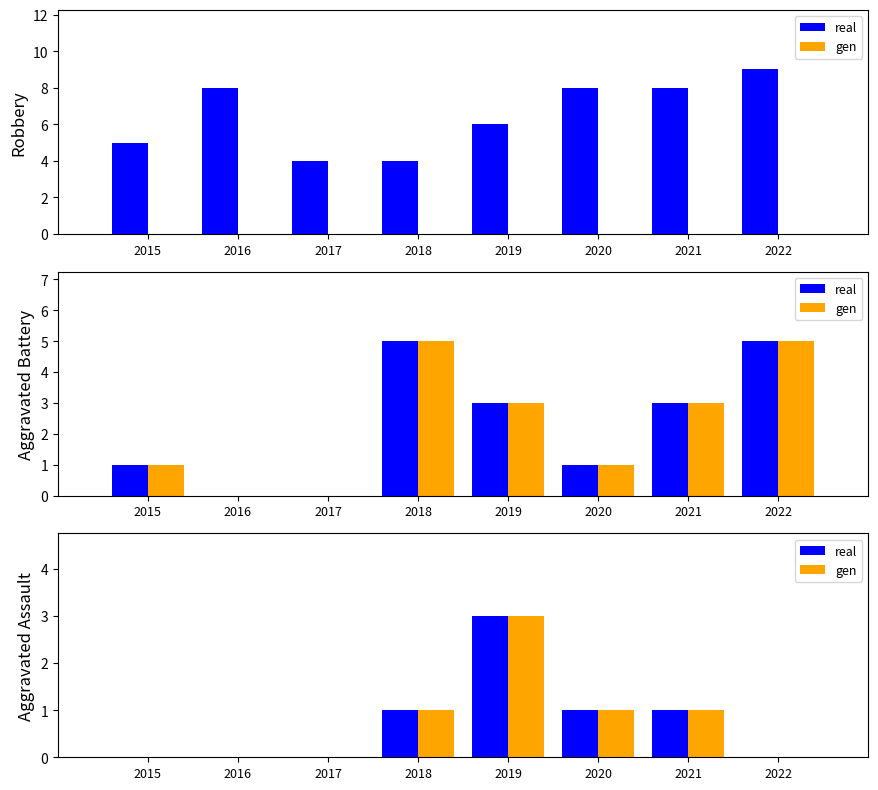

What is the difference between the maximum and minimum values in the gen series?

3